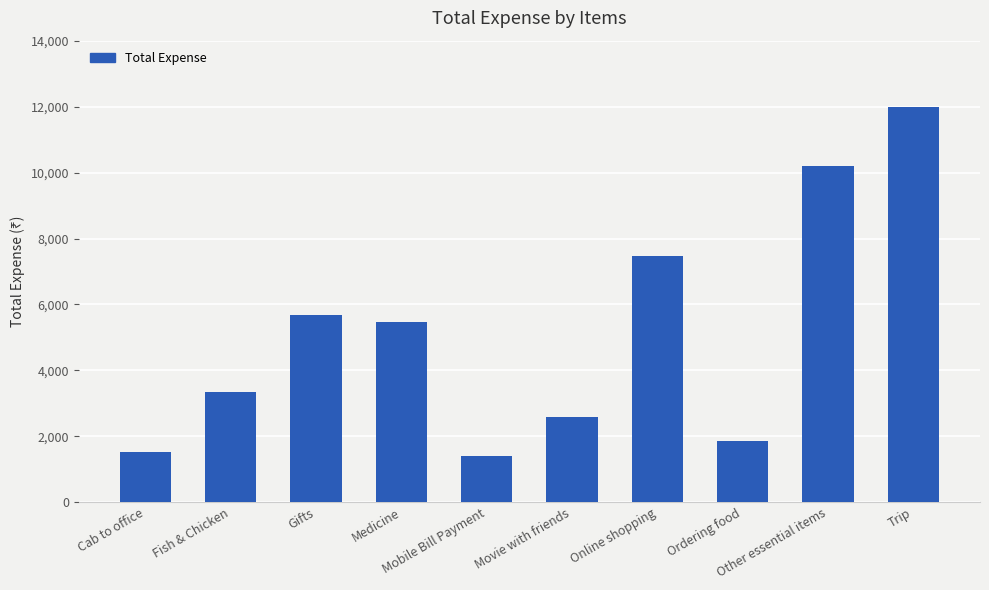

Reading left to right, list all the values displayed in this chart.

1510.9	3342.0	5688.0	5475.0	1411.3	2586.0	7464.0	1857.0	10194.1	12000.0